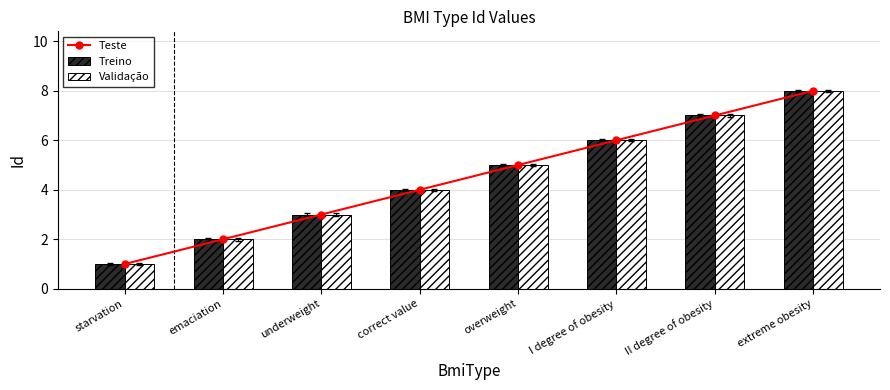

What is the approximate value of Treino at correct value?

4